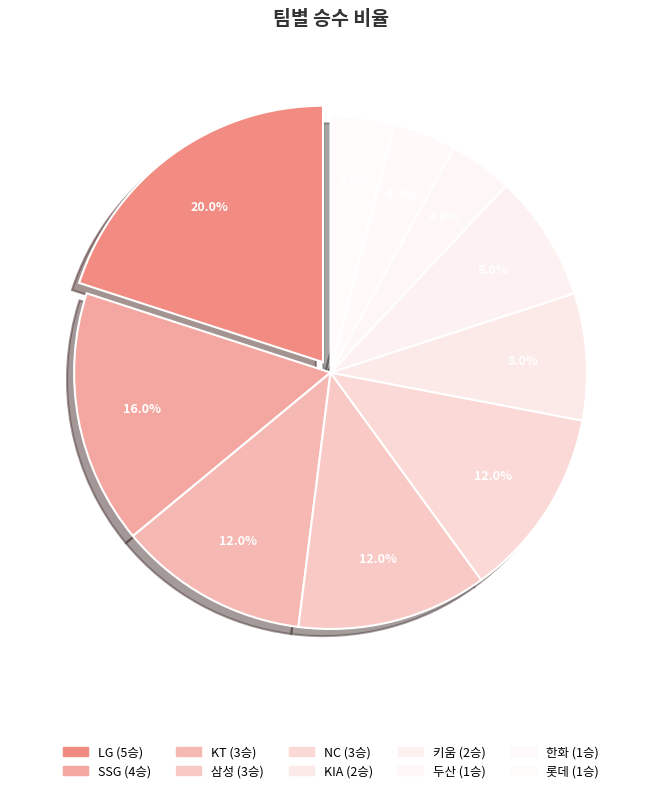

To the nearest percent, what is the average slice percentage?

10%